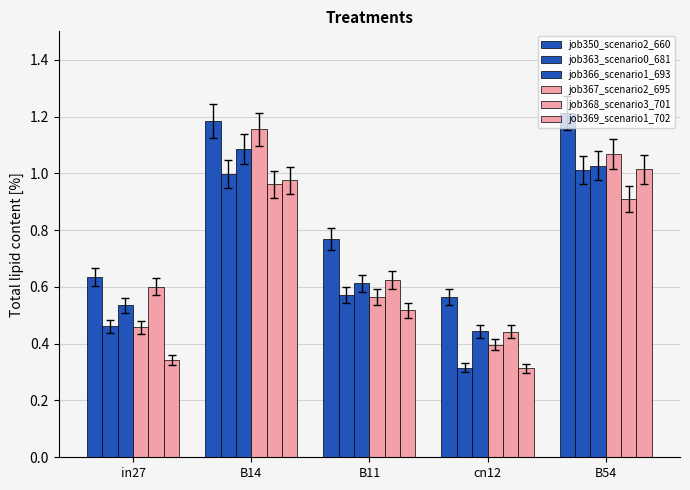

Between B54 and B11, which is larger?

B54